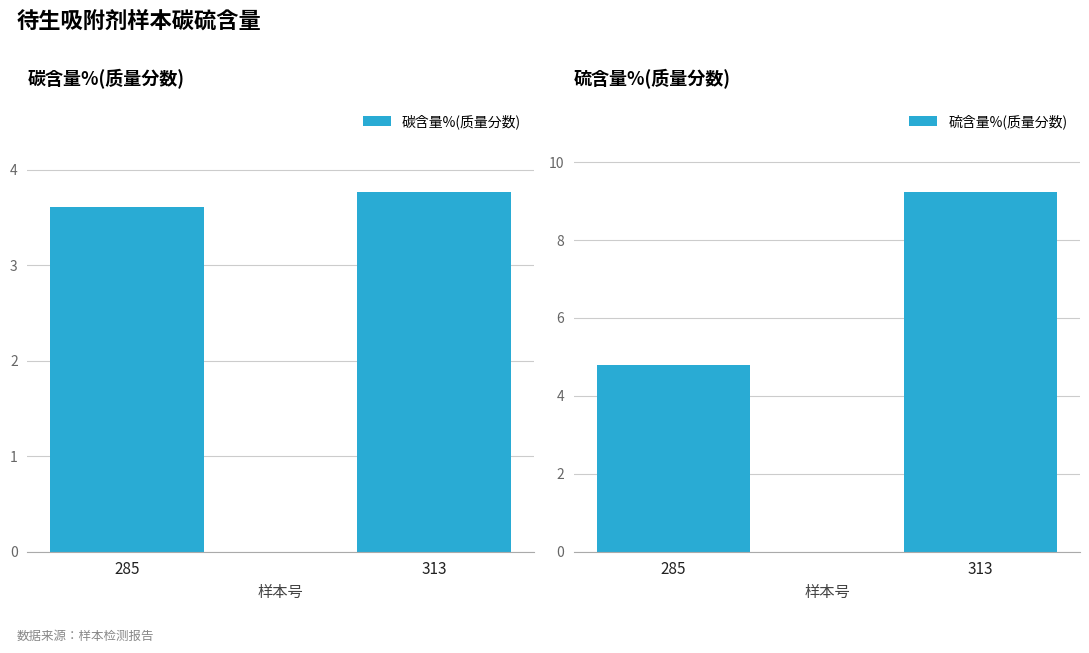

What are all the series names shown in the legend?

碳含量%(质量分数), 硫含量%(质量分数)